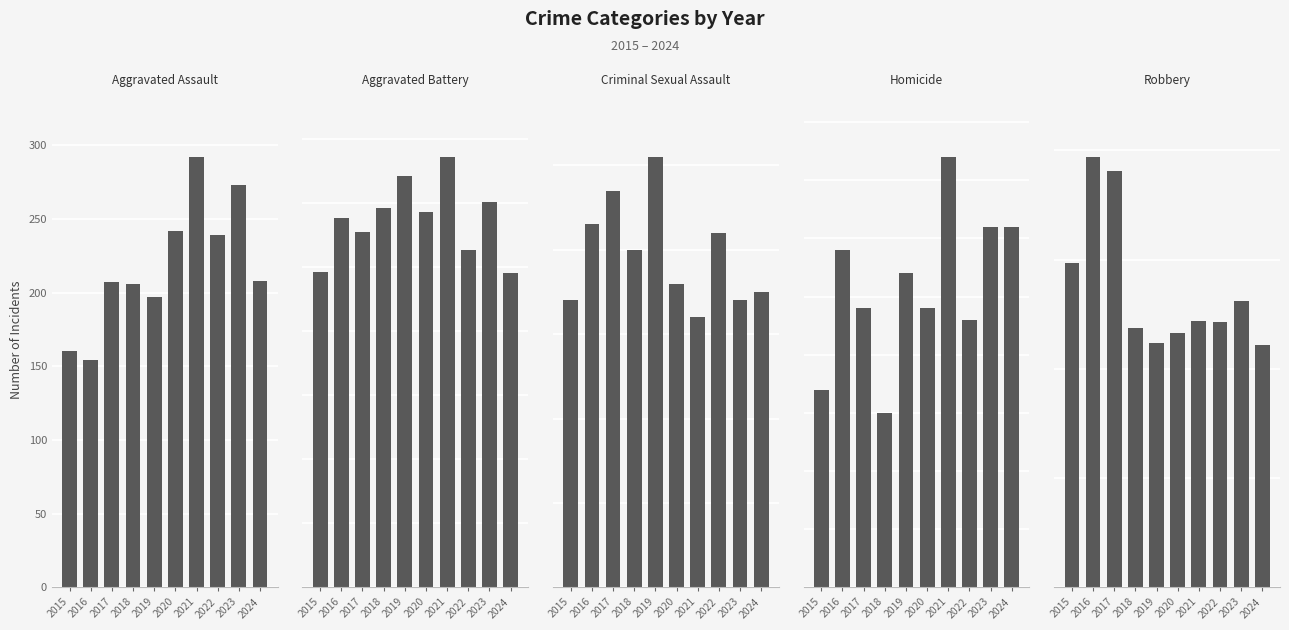

Which series has the largest total across all categories?

Aggravated Battery